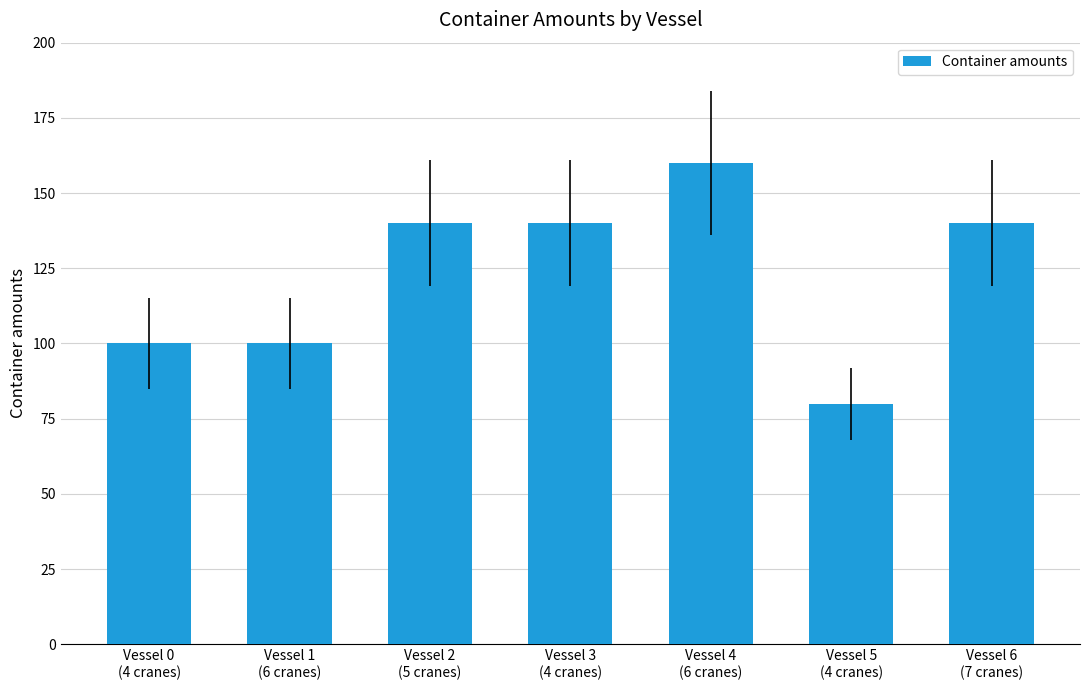

What is the maximum value shown in the chart?

160